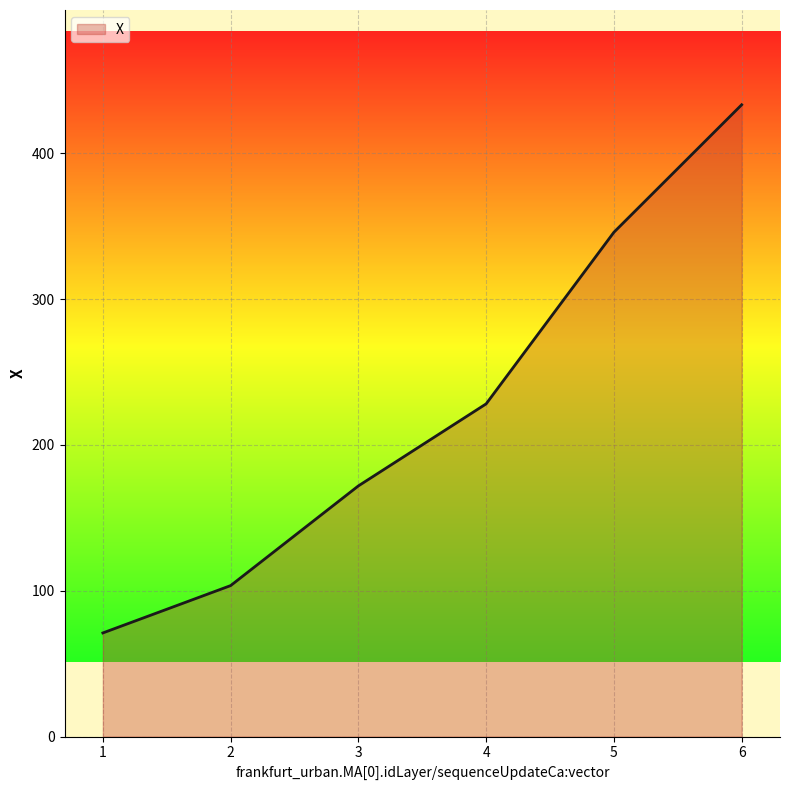

What is the ratio of the value at 4 to the value at 1?

3.2